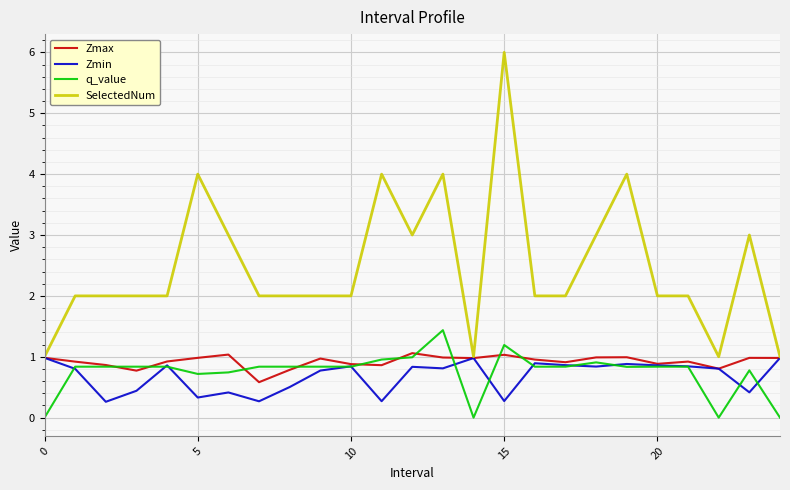

Which series has the largest total across all categories?

SelectedNum